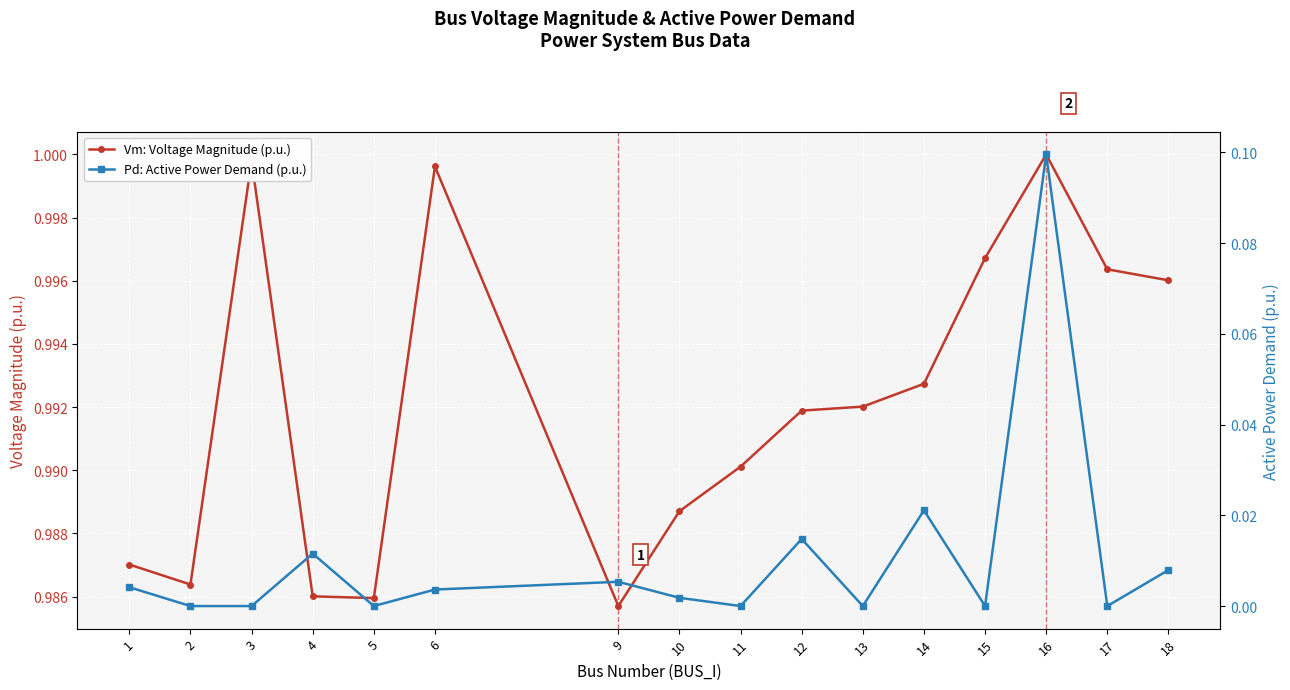

Which series has the largest total across all categories?

Vm: Voltage Magnitude (p.u.)